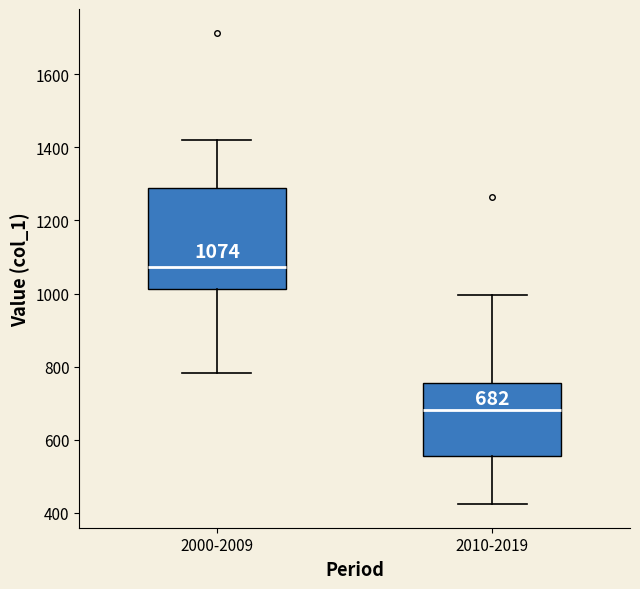

Which box's median line is the highest?

2000-2009